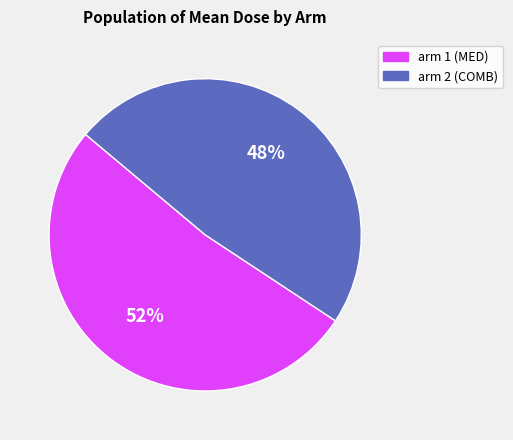

The arm 1 (MED) slice represents 52% of the pie. True or false?

True